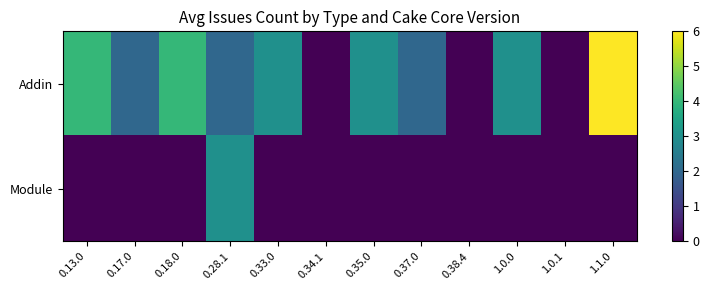

Which category has the highest value across all series?

1.1.0